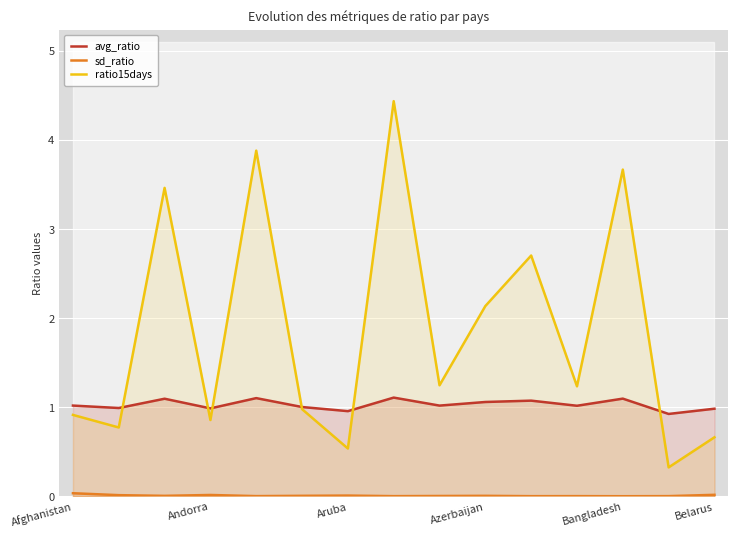

The avg_ratio series shows 1.0 at Belarus. True or false?

True